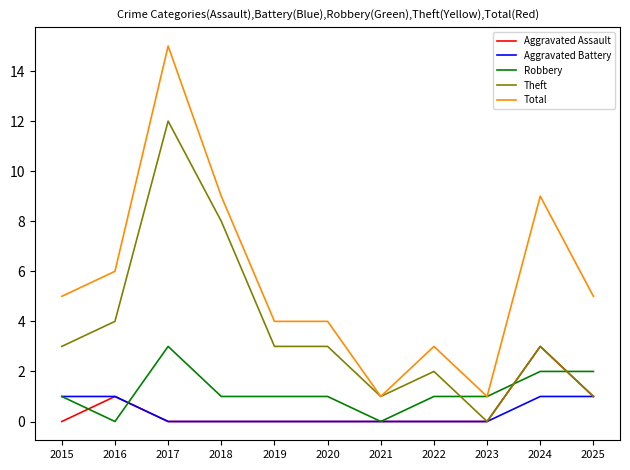

At which label does Theft reach its minimum?

2023